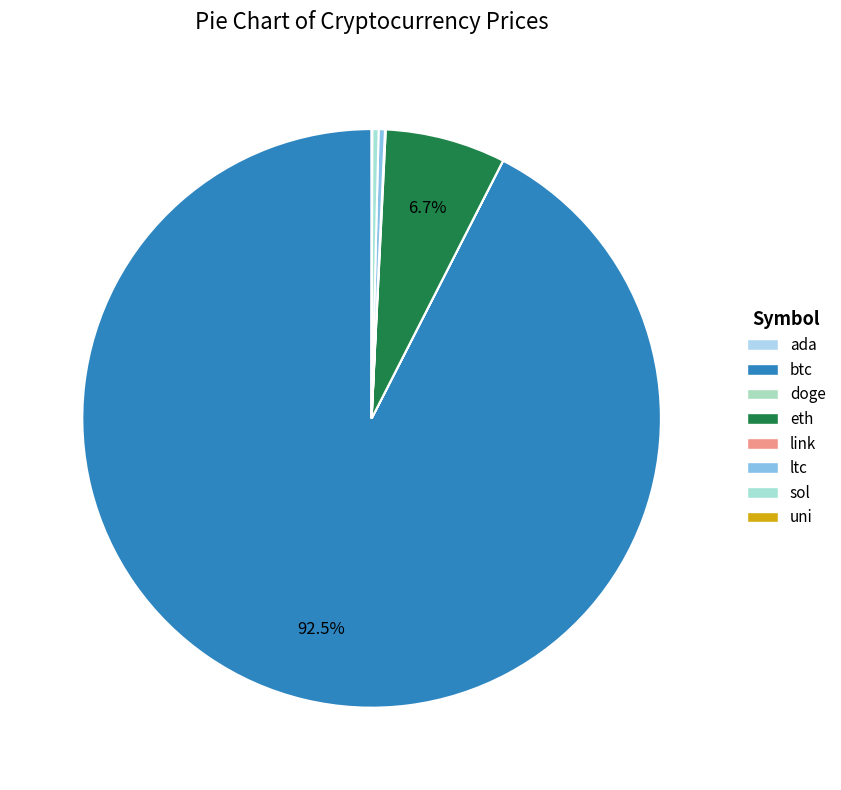

Which category has the biggest portion of the pie?

btc